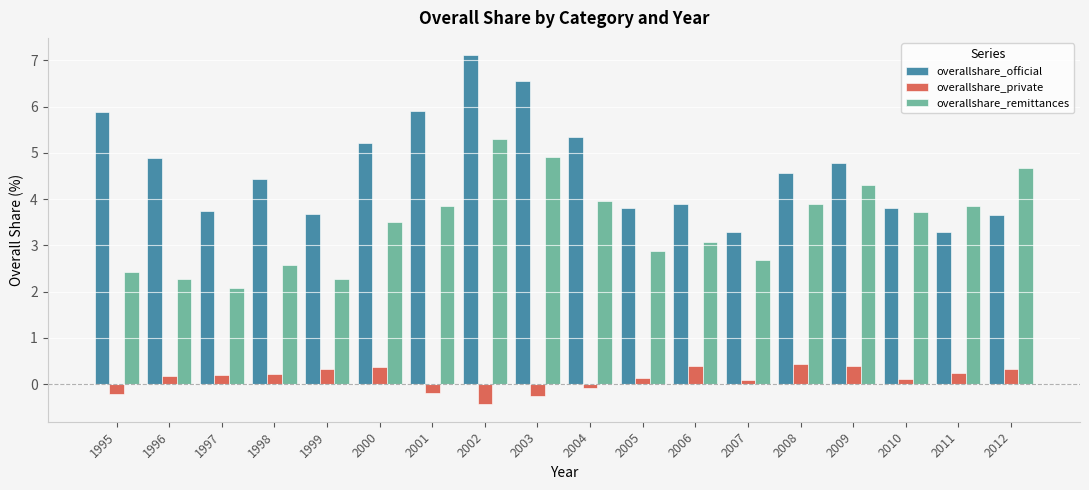

Which series has the largest total across all categories?

overallshare_official